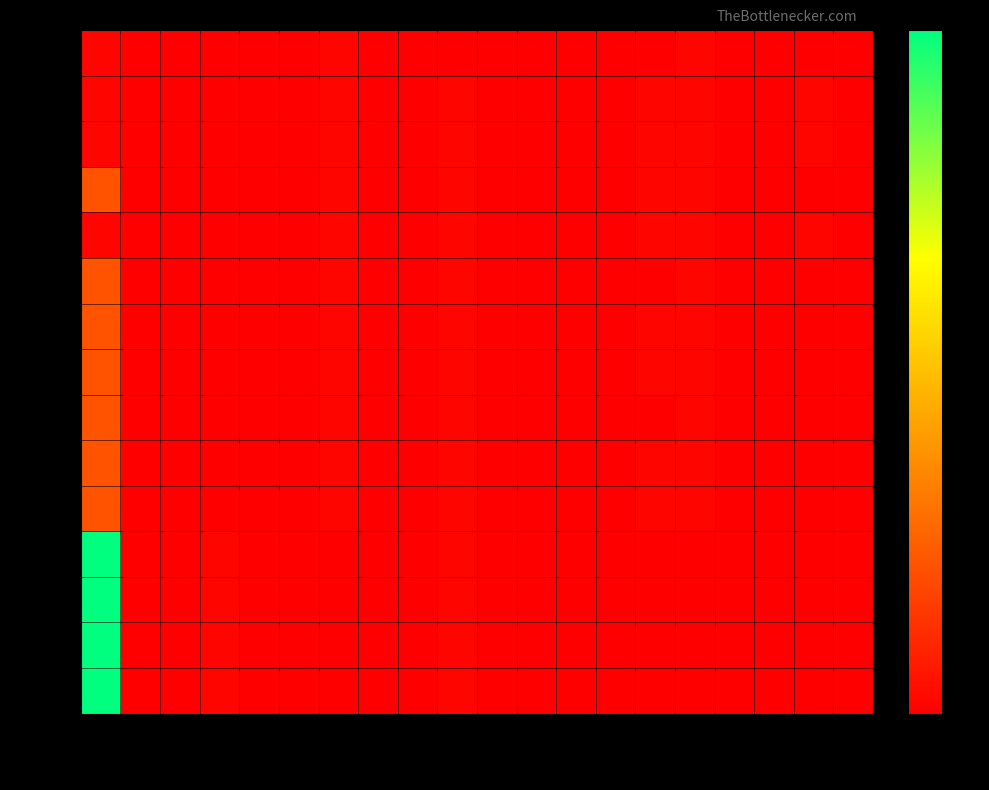

At how many categories does at least one series exceed 5138?

1